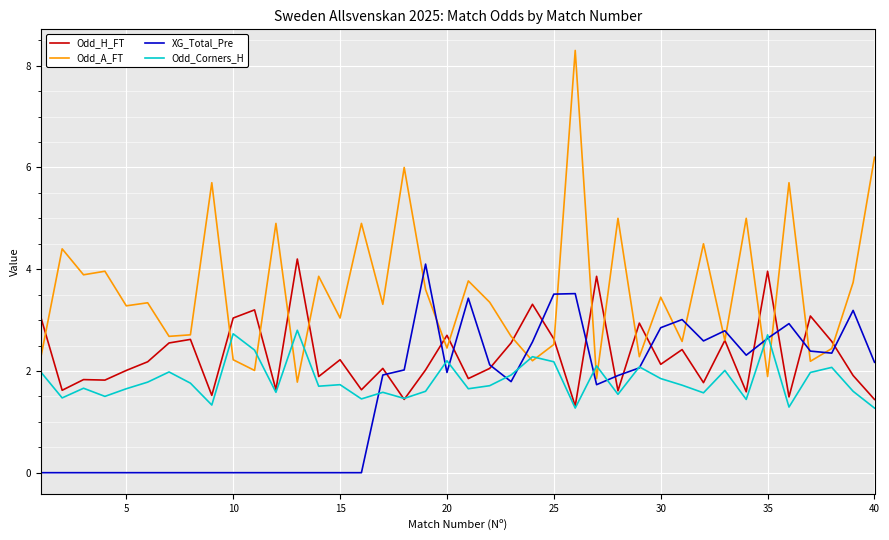

Which series has the widest spread of values?

Odd_A_FT